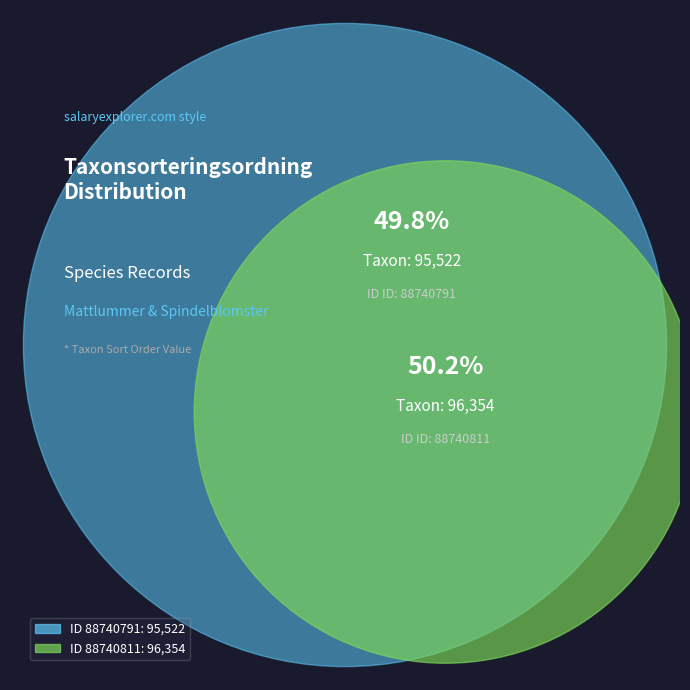

How many segments does this pie chart have?

2